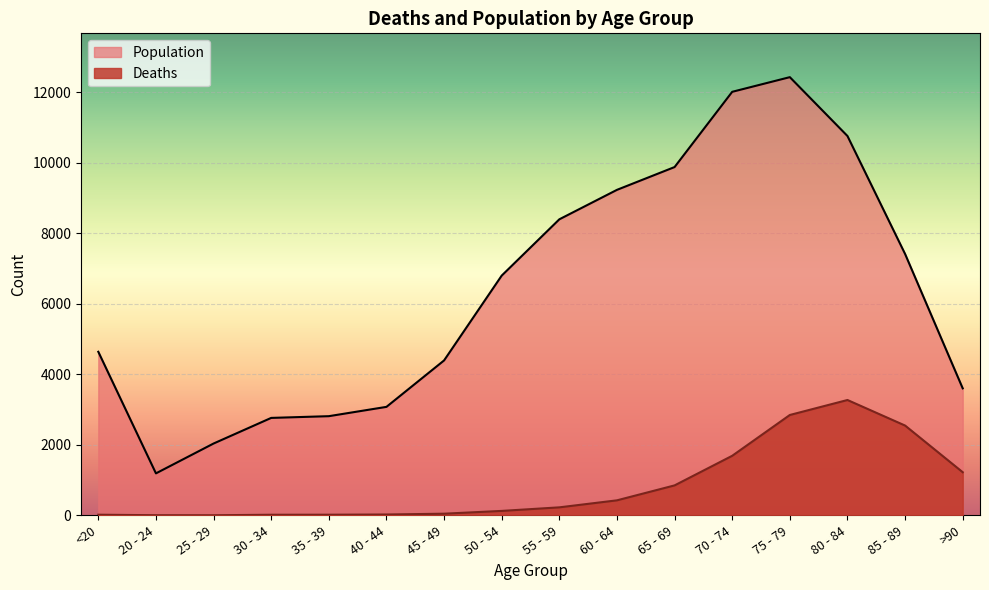

At which category is the sum across all series the highest?

75 - 79